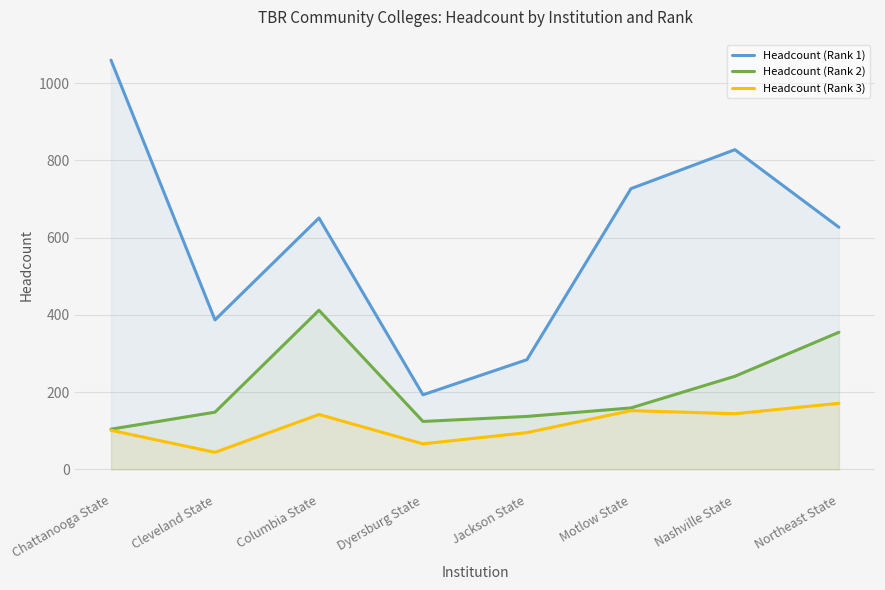

Which series has the largest range (max minus min)?

Headcount (Rank 1)